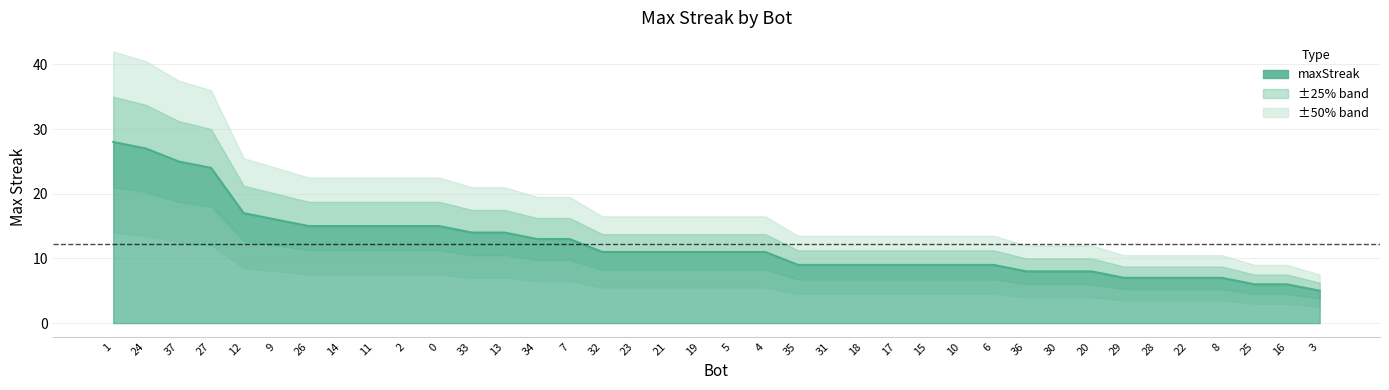

The value at 11 is 15. True or false?

True